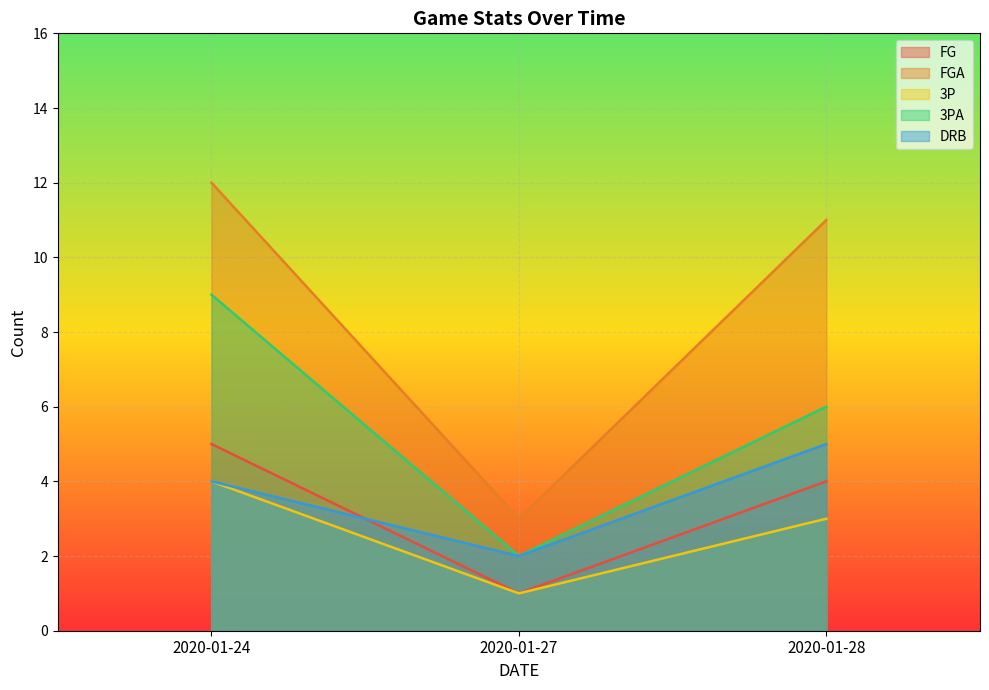

At which category is the sum across all series the highest?

2020-01-24